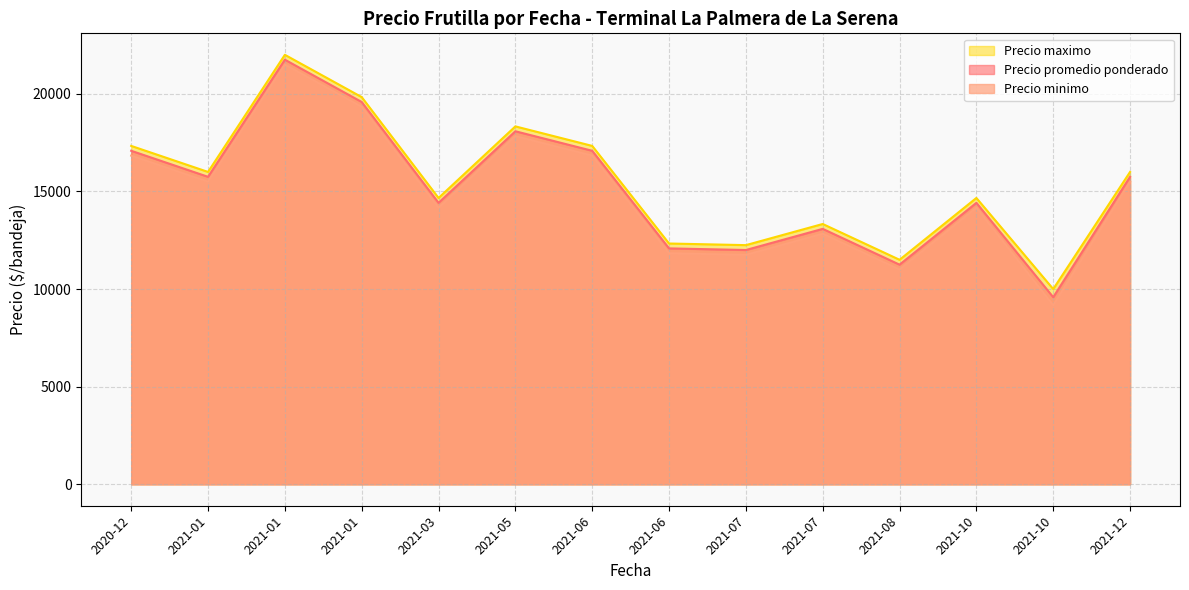

True or false: Precio maximo and Precio promedio ponderado intersect in this chart.

False